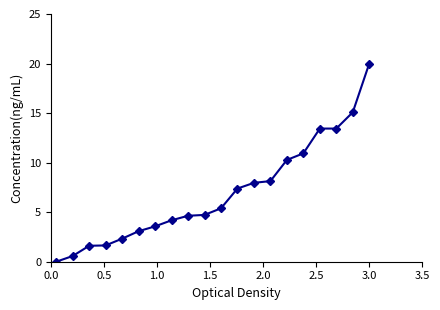

Does the chart have visible grid lines?

No